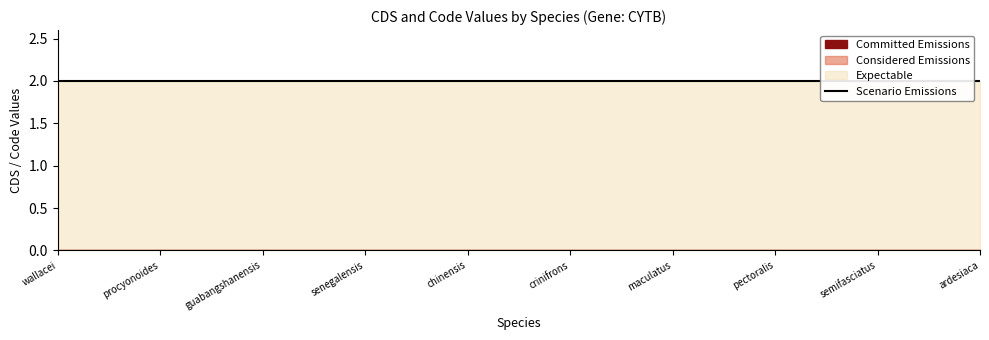

Which category has the lowest value in the Committed Emissions series?

Tarsius wallacei